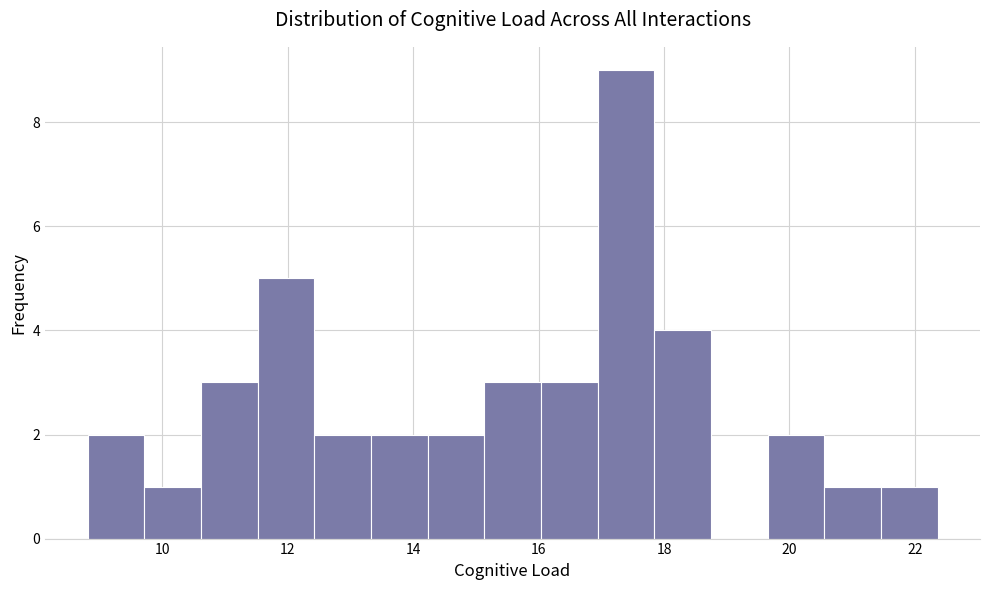

Reading left to right, transcribe this chart: for each bar, give the range it covers on the x-axis and its height. Neither the bar edges nor the heights are printed on the chart, so give them approximately, as read against the axes.

8.8 to 9.8: 2
9.8 to 10.6: 1
10.6 to 11.6: 3
11.6 to 12.4: 5
12.4 to 13.4: 2
13.4 to 14.2: 2
14.2 to 15.2: 2
15.2 to 16.0: 3
16.0 to 17.0: 3
17.0 to 17.8: 9
17.8 to 18.8: 4
18.8 to 19.6: 0
19.6 to 20.6: 2
20.6 to 21.4: 1
21.4 to 22.4: 1